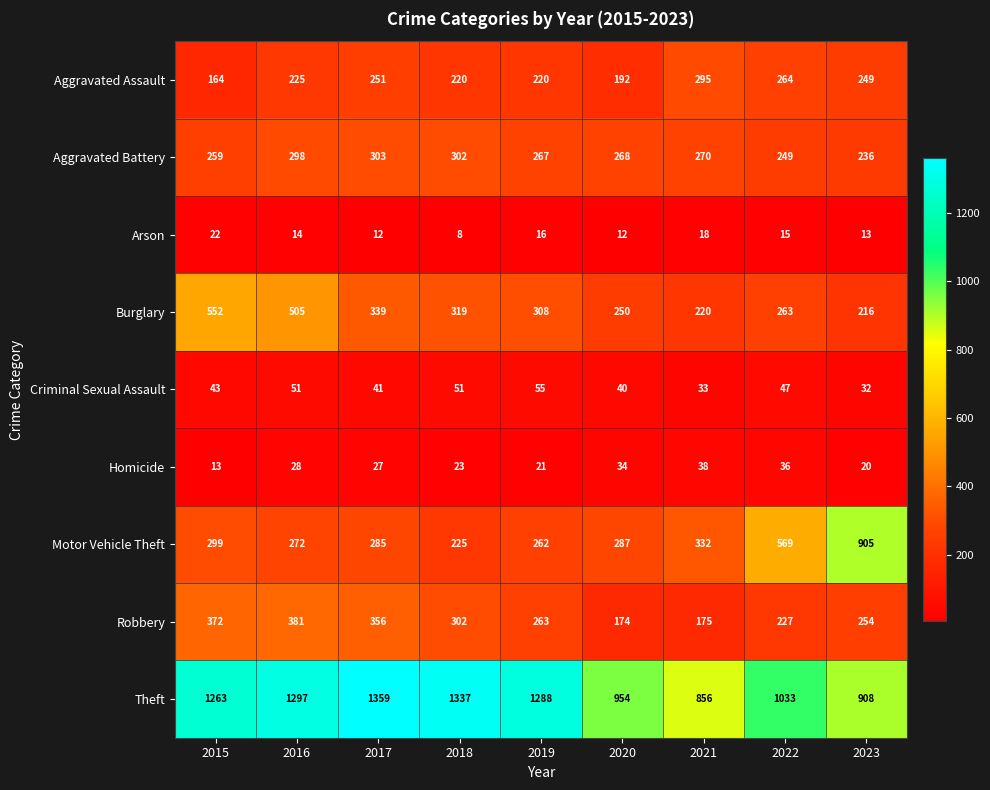

How many data points in Aggravated Battery are less than 268?

4